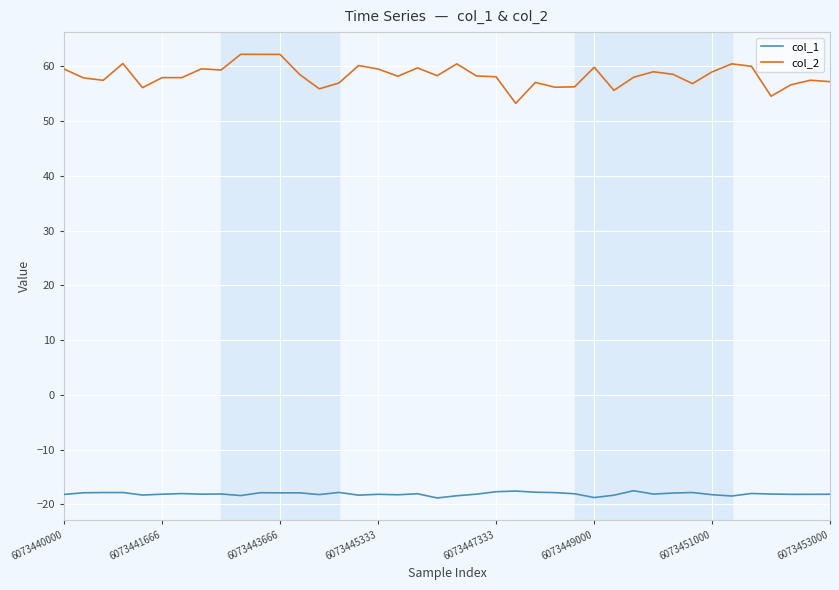

True or false: col_2 and col_1 intersect in this chart.

False